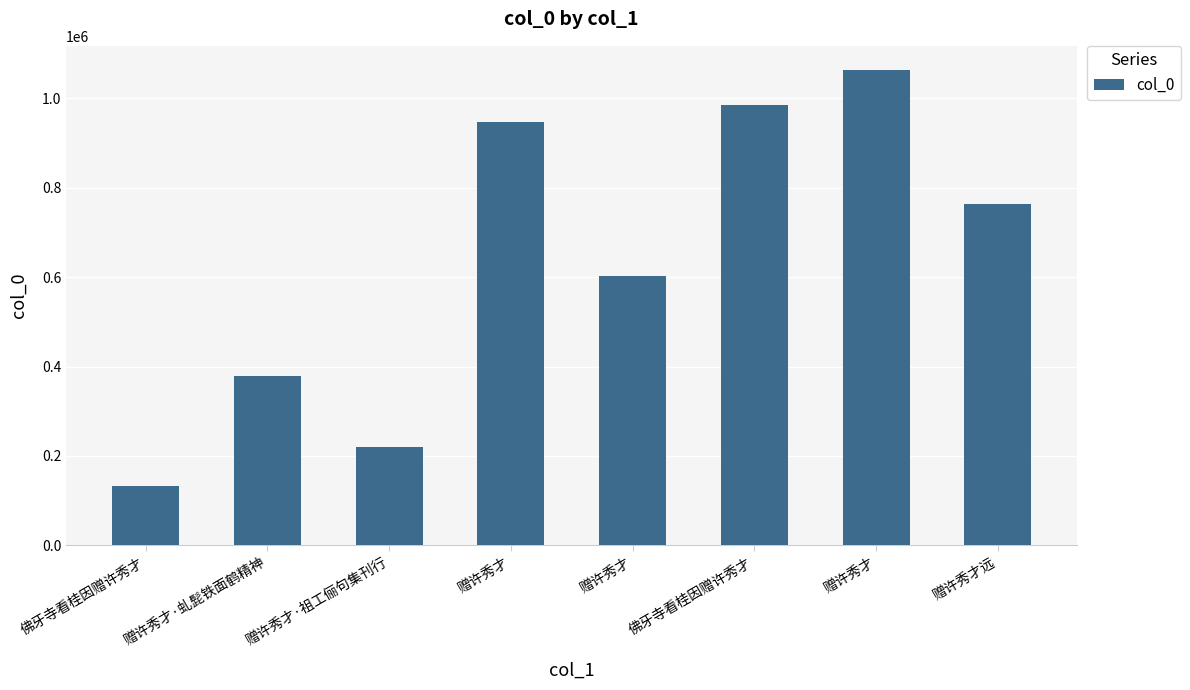

How many bars are there in total?

8